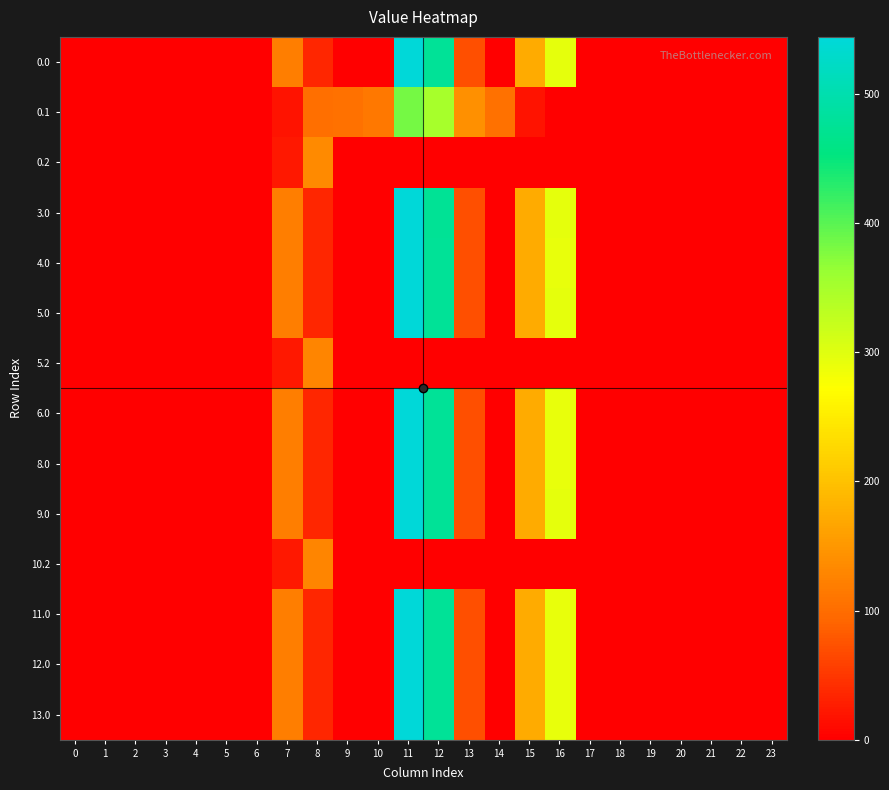

At how many categories does at least one series exceed 500?

1